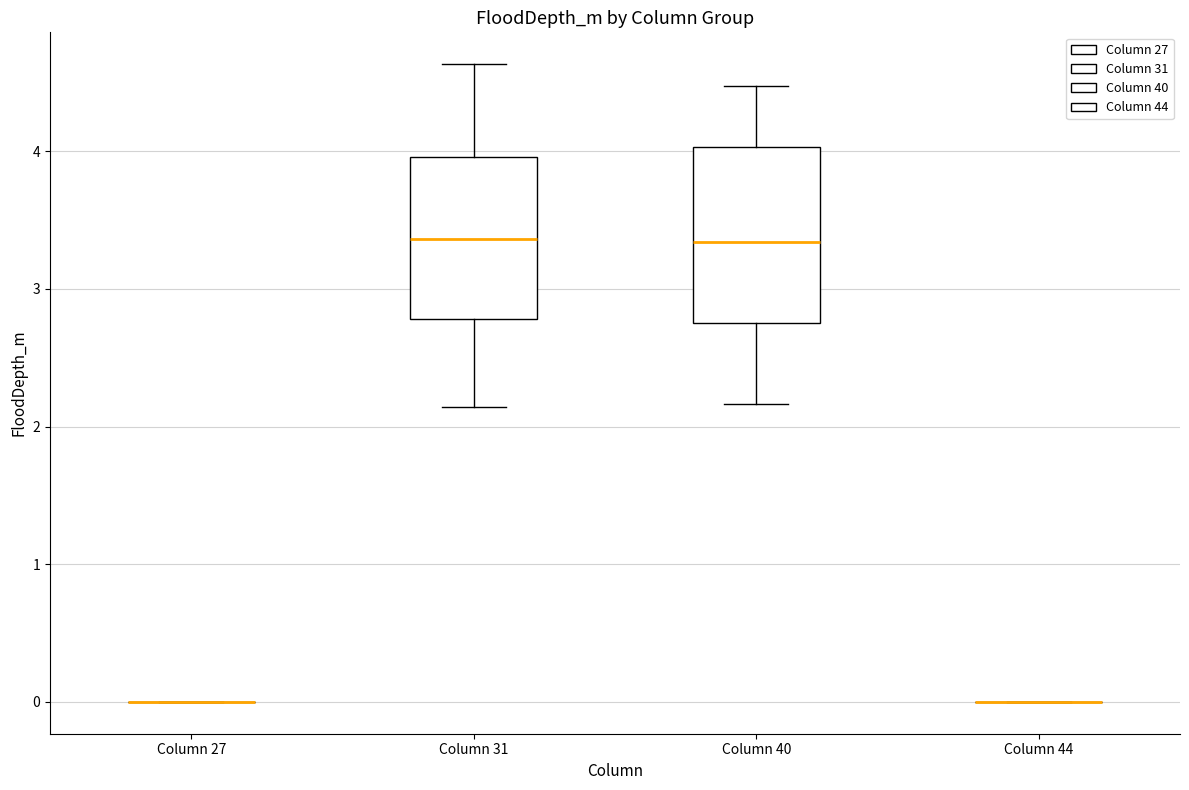

Reading left to right, transcribe this box plot: for each box, give where its median line is, the range the box spans, and where its two whiskers end, as read against the y-axis. The values are not printed on the chart, so give them approximately, as read against the axis.

Column 27: box collapsed to a line at 0.0, whiskers 0.0 to 0.0
Column 31: median 3.4, box 2.8 to 4.0, whiskers 2.1 to 4.6
Column 40: median 3.3, box 2.8 to 4.0, whiskers 2.2 to 4.5
Column 44: box collapsed to a line at 0.0, whiskers 0.0 to 0.0